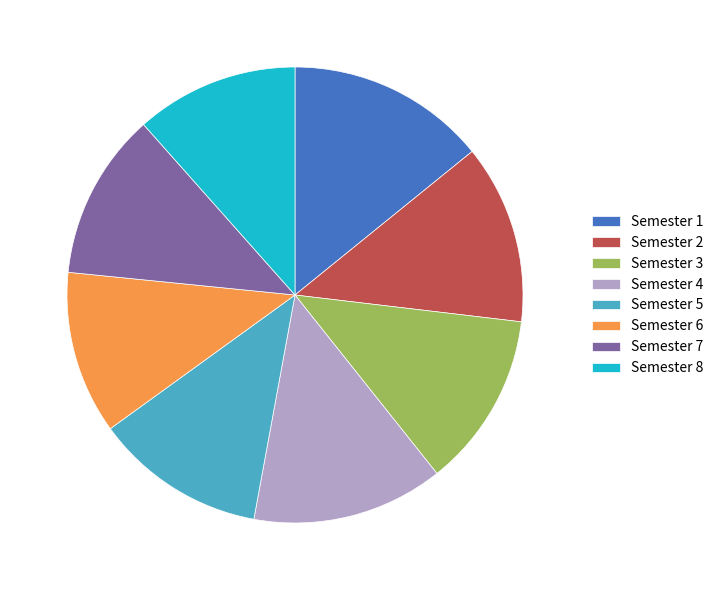

Is it true that Semester 7 is 5% of the pie?

False